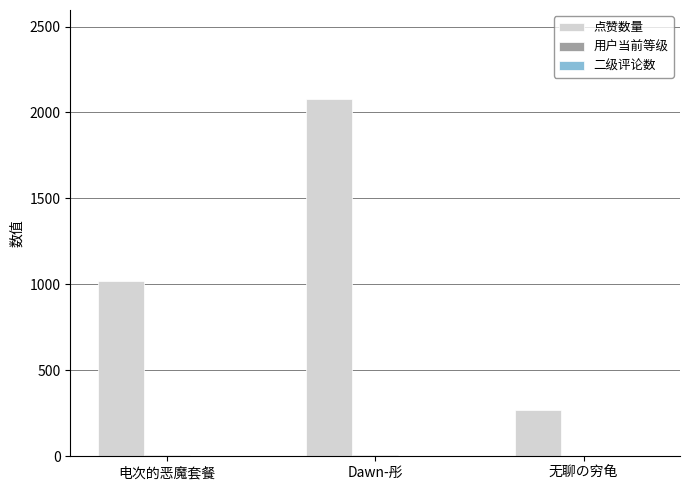

True or false: 点赞数量 has a value of 1017 at 电次的恶魔套餐.

True